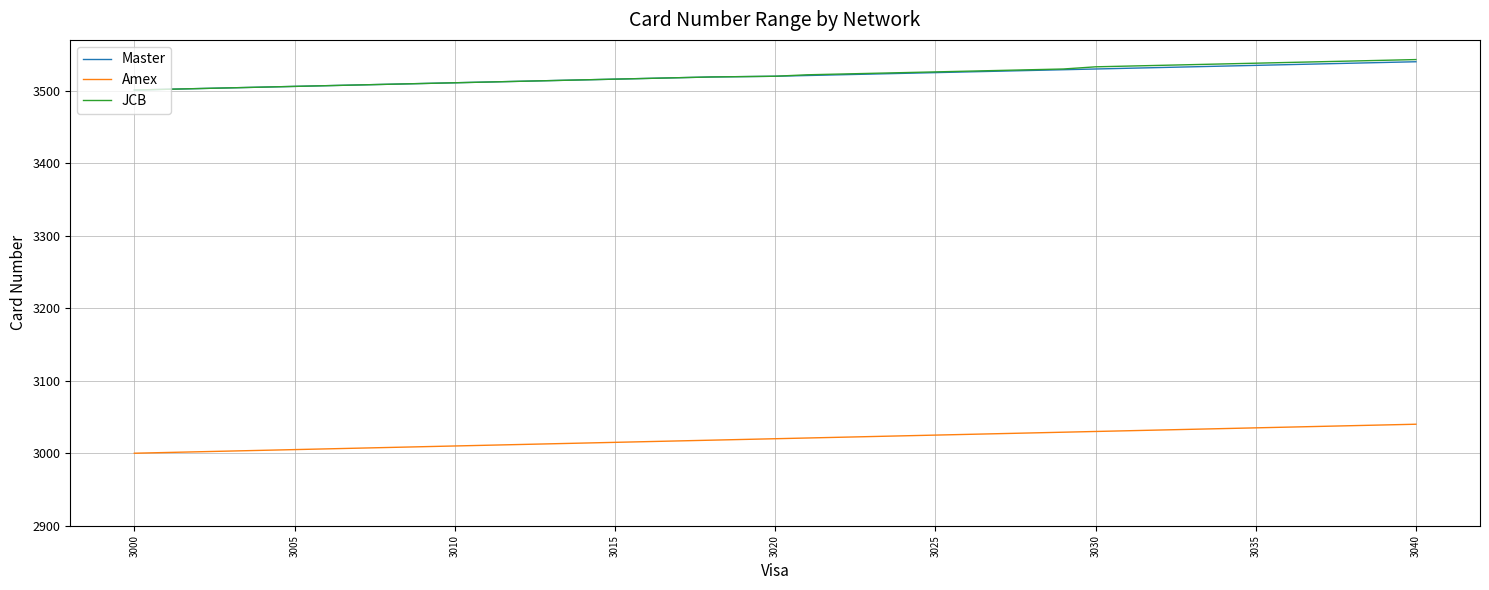

True or false: JCB and Amex cross at least once.

False